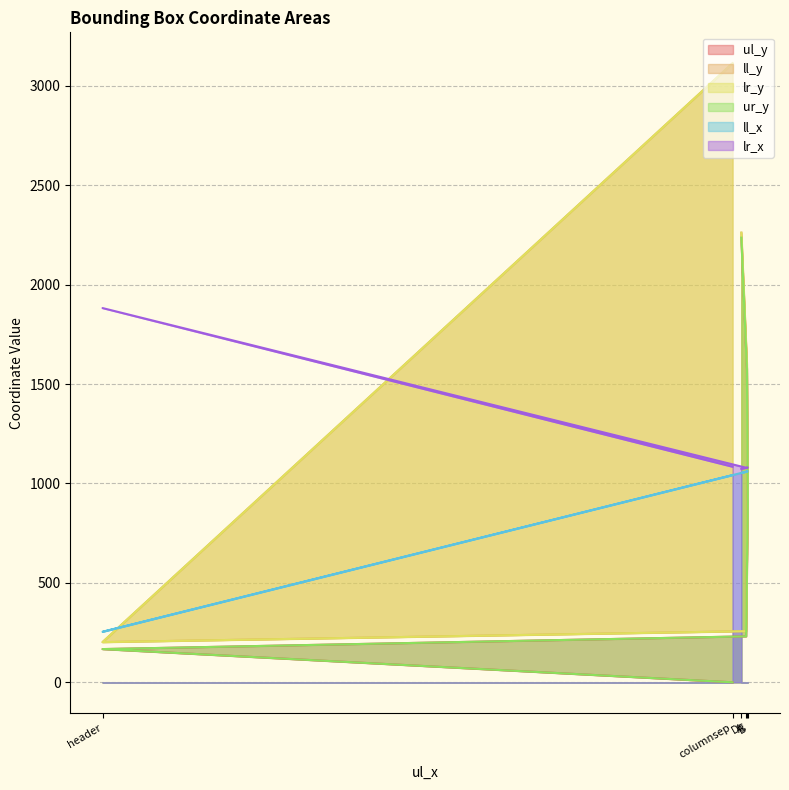

What is the label of the 3rd point from the left?

A